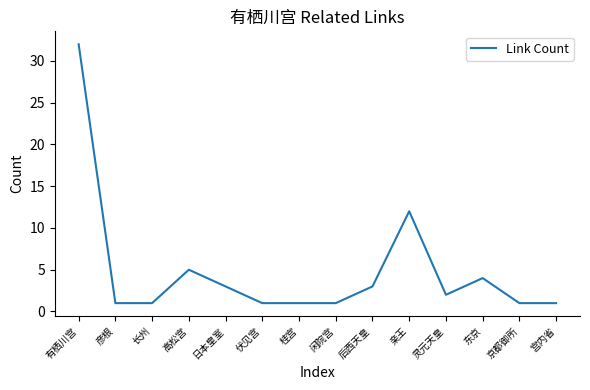

What is the change in value from 有栖川宫 to 桂宫?

-31